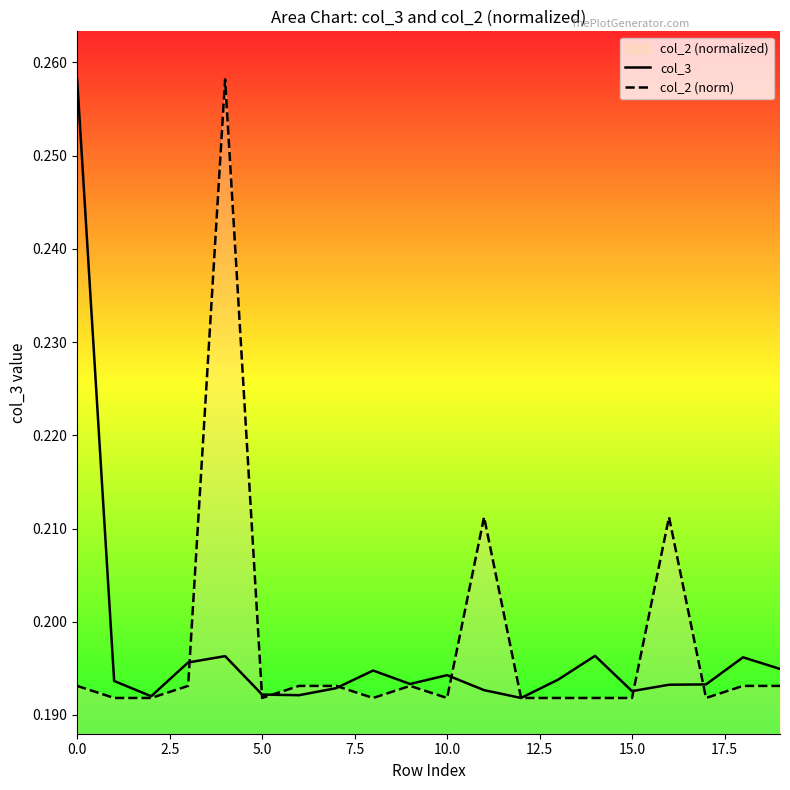

Which category has the lowest value in the col_3 series?

12